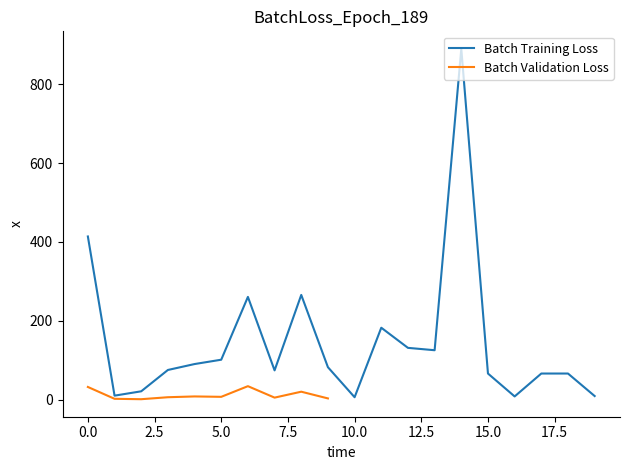

How many data points are above 83?

9